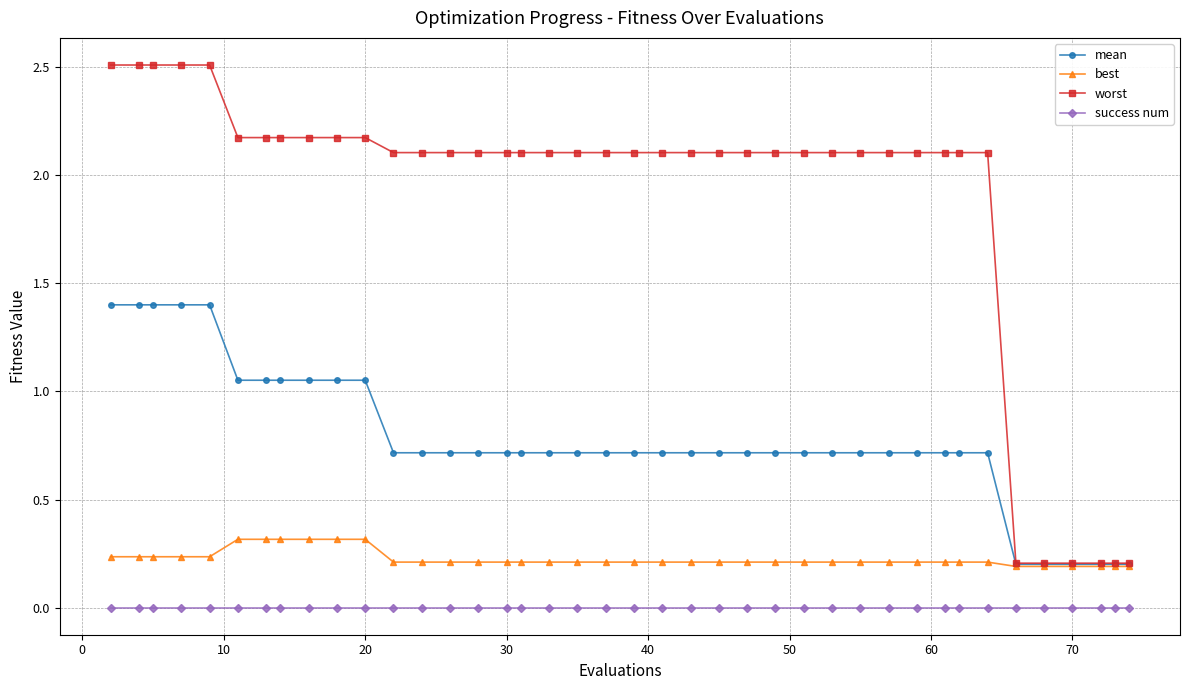

Which series has the largest total across all categories?

worst